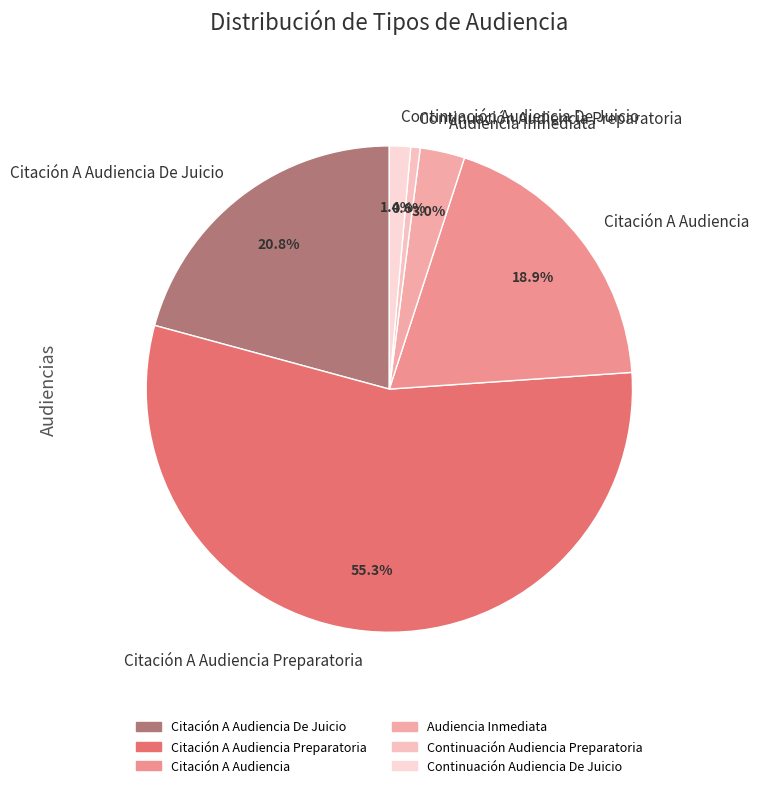

Rank the categories by value from highest to lowest.

Citación A Audiencia Preparatoria, Citación A Audiencia De Juicio, Citación A Audiencia, Audiencia Inmediata, Continuación Audiencia De Juicio, Continuación Audiencia Preparatoria